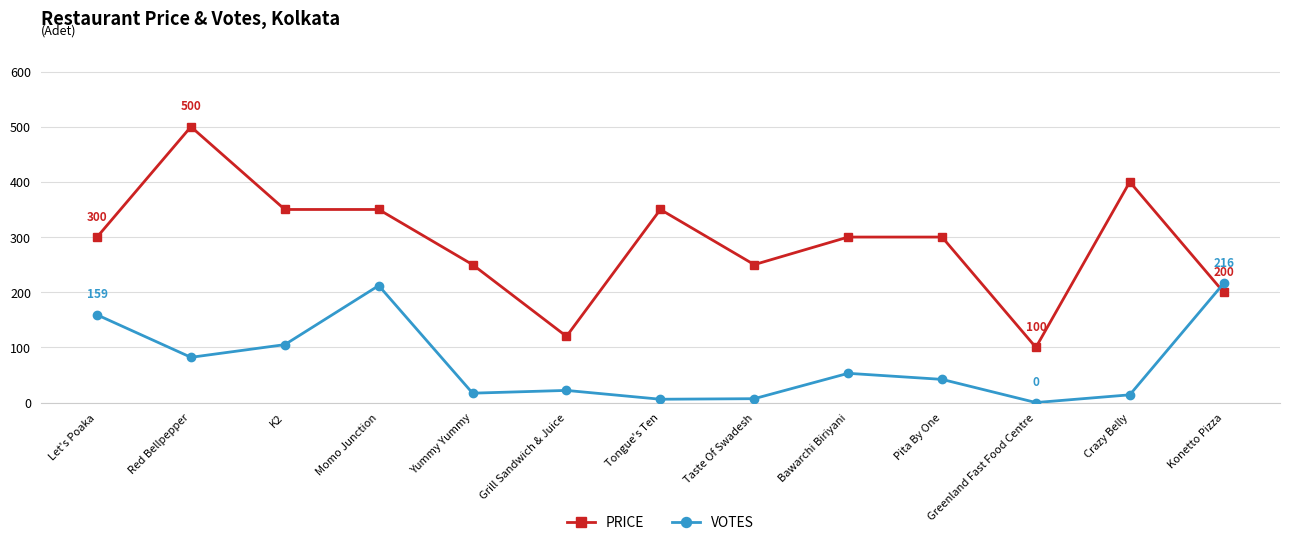

What are all the series names shown in the legend?

PRICE, VOTES